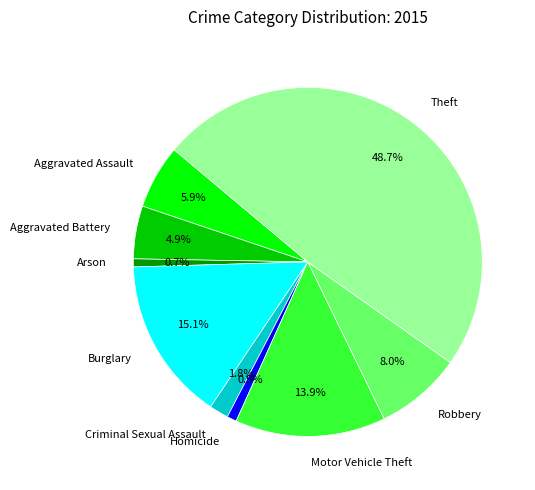

How many segments does this pie chart have?

9